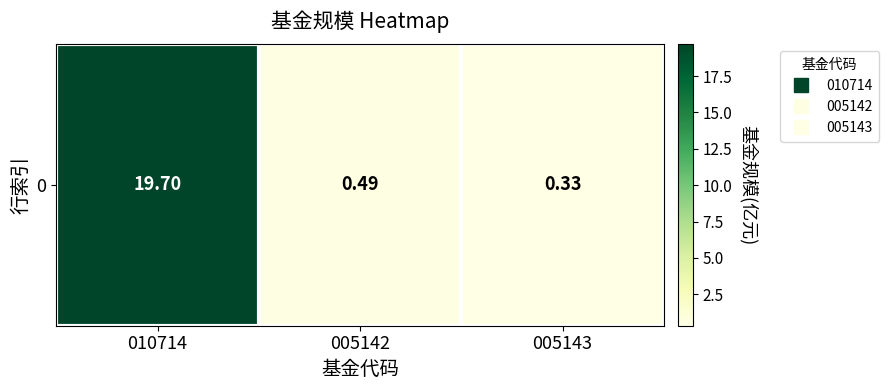

List the labels in order of value, largest first.

010714, 005142, 005143